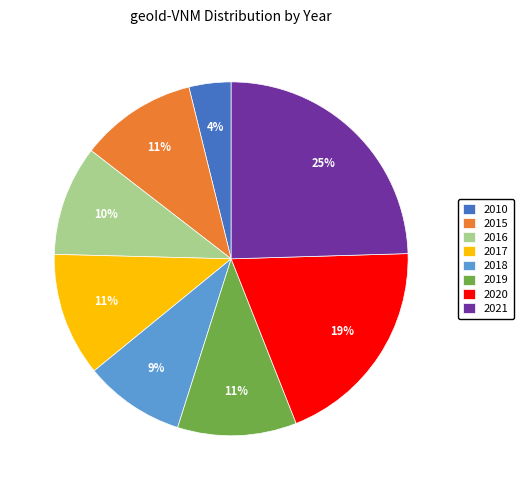

Count the number of slices in the pie.

8